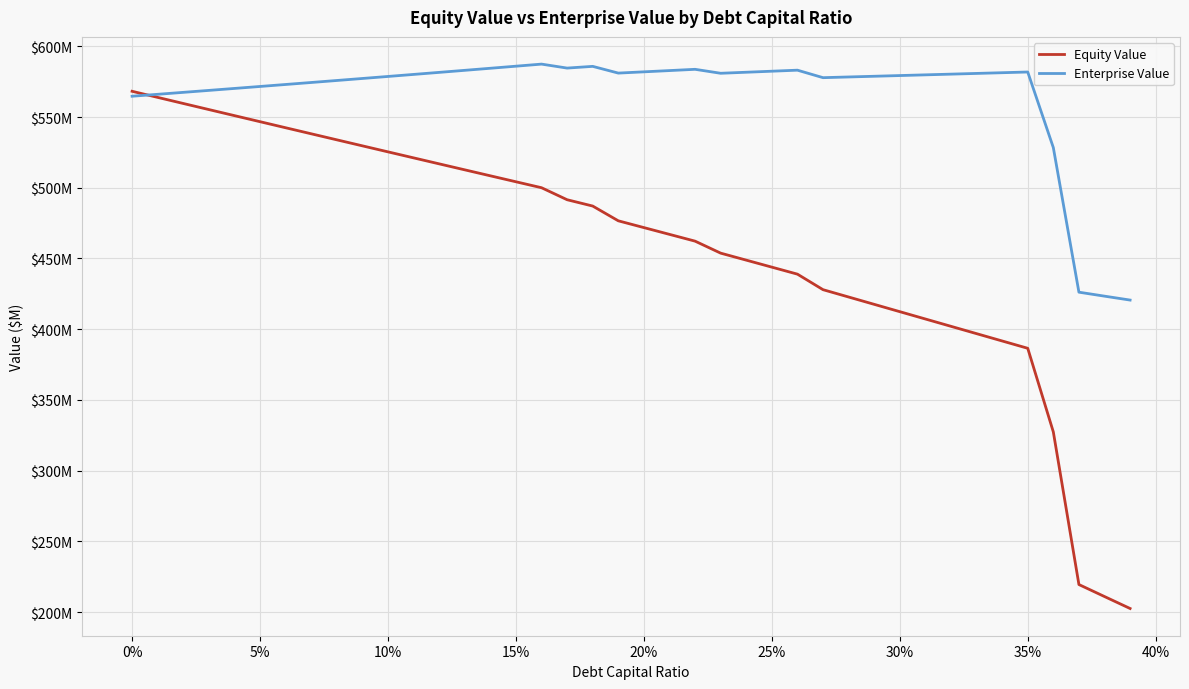

Reading left to right, what are all the values shown in this chart?

Equity Value: 568.2	563.9	559.6	555.3	551.0	546.7	542.4	538.2	533.9	529.6	525.4	521.1	516.9	512.7	508.5	504.2	500.0	491.5	487.1	476.6	471.8	467.1	462.3	453.8	448.8	443.9	438.9	428.0	422.8	417.6	412.4	407.2	402.1	396.9	391.7	386.5	327.4	219.5	211.0	202.6
Enterprise Value: 564.7	566.1	567.4	568.8	570.2	571.6	573.0	574.4	575.8	577.3	578.7	580.1	581.6	583.0	584.5	585.9	587.4	584.6	585.8	581.1	581.9	582.8	583.7	580.9	581.7	582.4	583.1	577.8	578.3	578.8	579.3	579.8	580.3	580.8	581.3	581.8	528.4	426.2	423.4	420.6